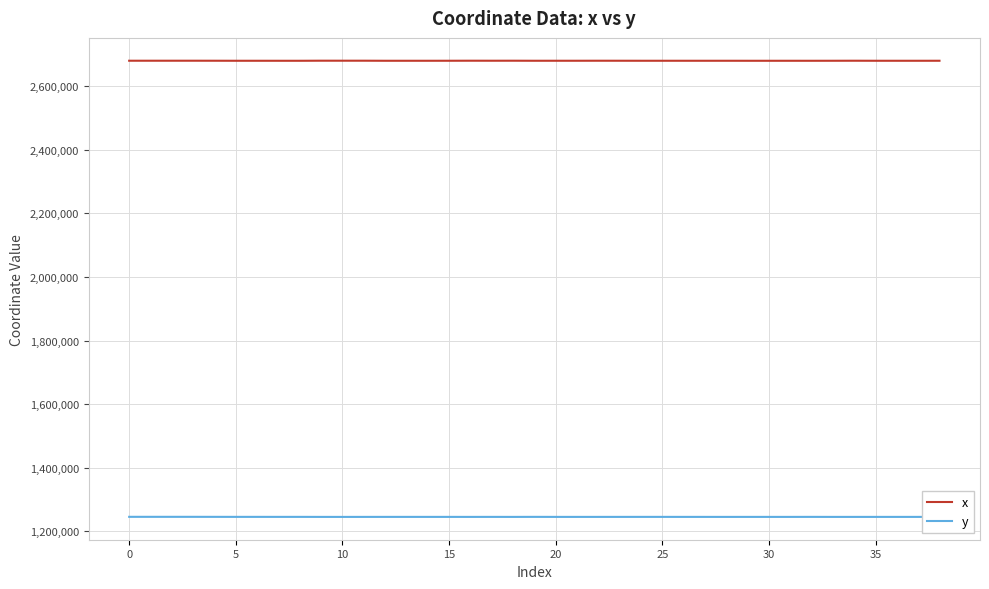

What is the smallest value displayed?

1245754.9